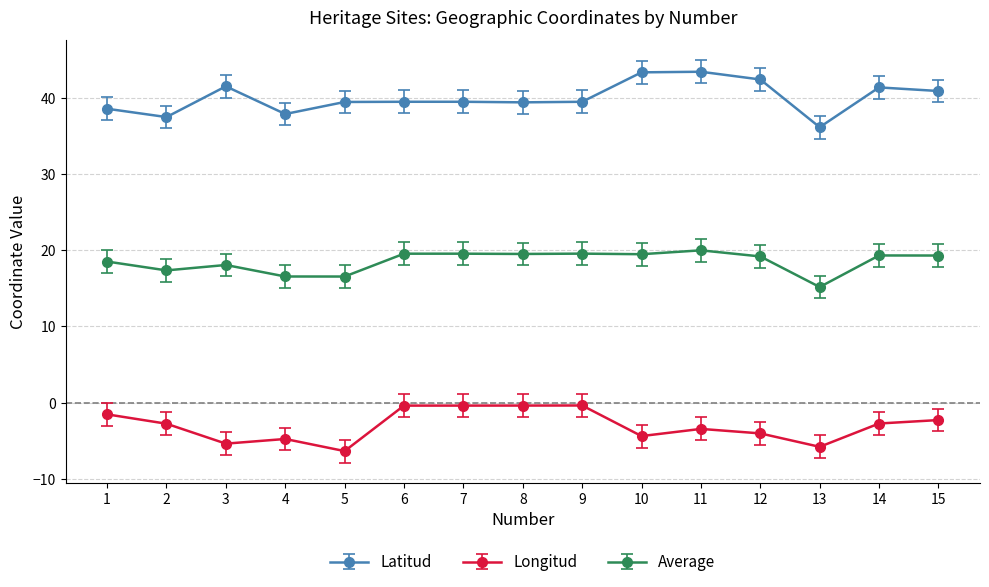

What is the sum of the Average values at 11 and 14?

39.3